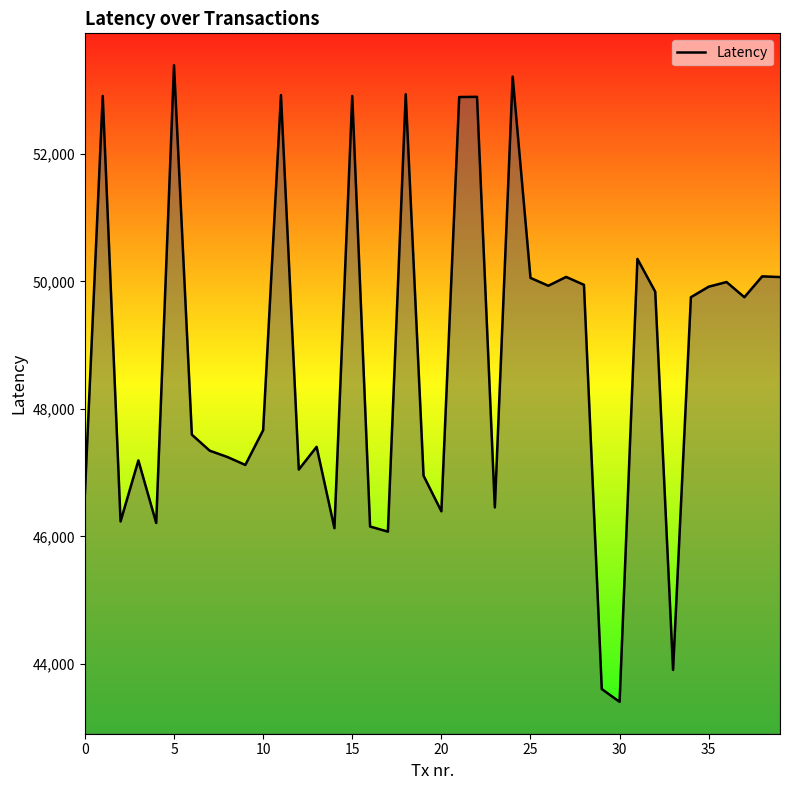

What is the minimum value shown in the chart?

43404